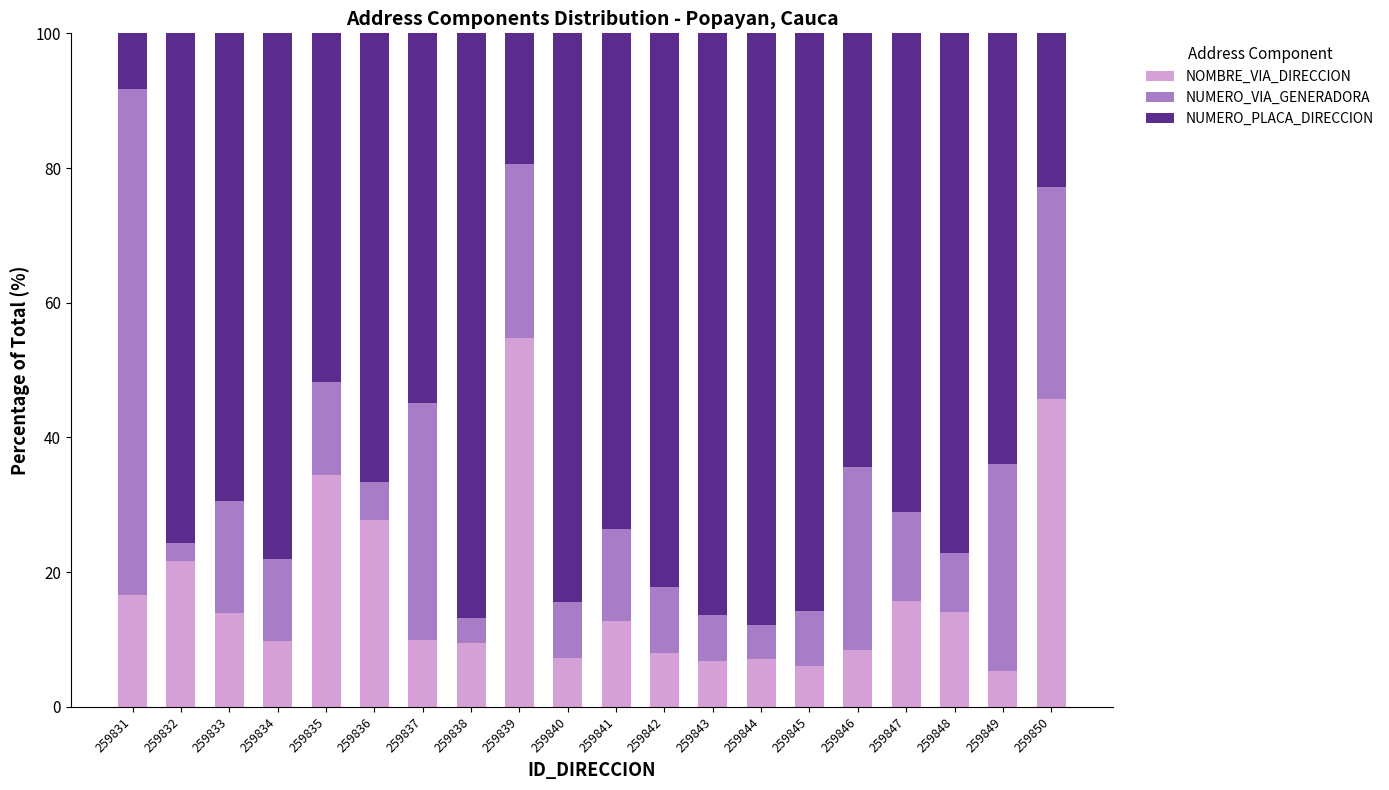

The value of NOMBRE_VIA_DIRECCION at 259840 is 7.3. True or false?

True